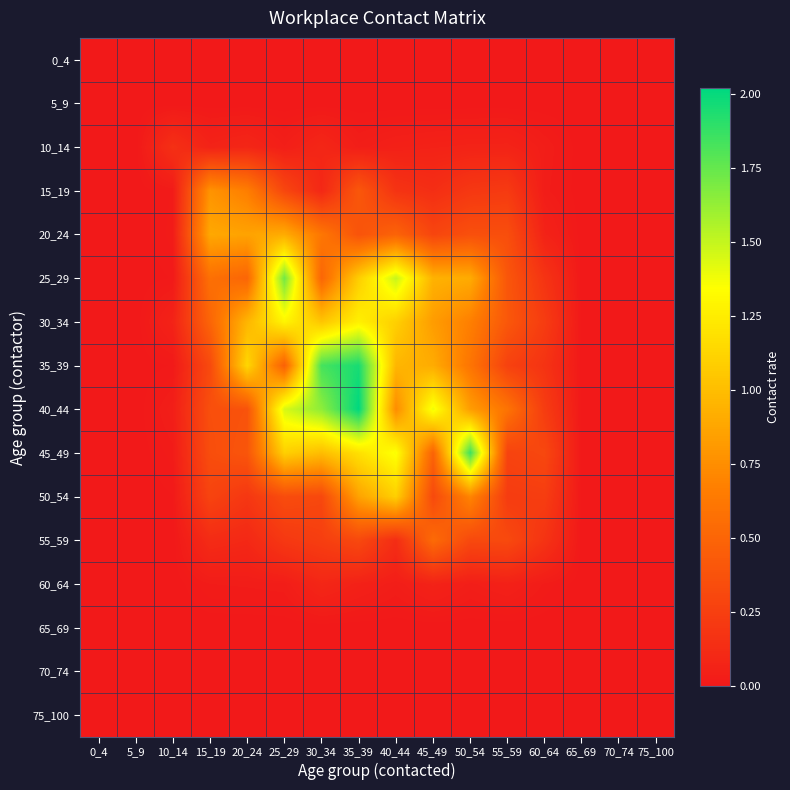

Which series changed the most between 20_24 and 70_74?

35_39